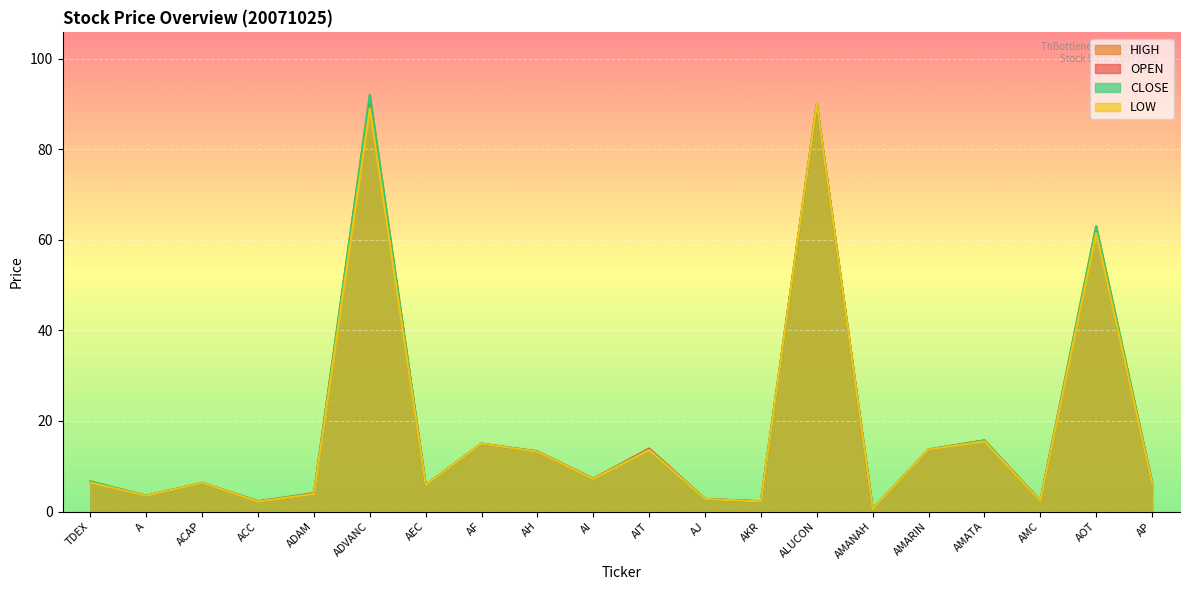

Reading left to right, what are all the values shown in this chart?

OPEN: 6.4	3.5	6.3	2.3	3.9	91.0	5.8	15.0	13.2	7.2	13.9	2.8	2.3	90.0	0.6	13.7	15.7	2.4	62.0	6.2
HIGH: 6.7	3.5	6.3	2.3	4.1	92.0	5.8	15.0	13.3	7.2	13.9	2.8	2.3	90.0	0.6	13.7	15.7	2.4	63.0	6.5
LOW: 6.4	3.5	6.3	2.2	3.9	89.0	5.8	15.0	13.2	7.2	13.6	2.8	2.2	90.0	0.6	13.7	15.5	2.3	61.5	6.2
CLOSE: 6.7	3.5	6.3	2.2	4.0	92.0	5.8	15.0	13.3	7.2	13.7	2.8	2.2	90.0	0.6	13.7	15.7	2.3	63.0	6.5